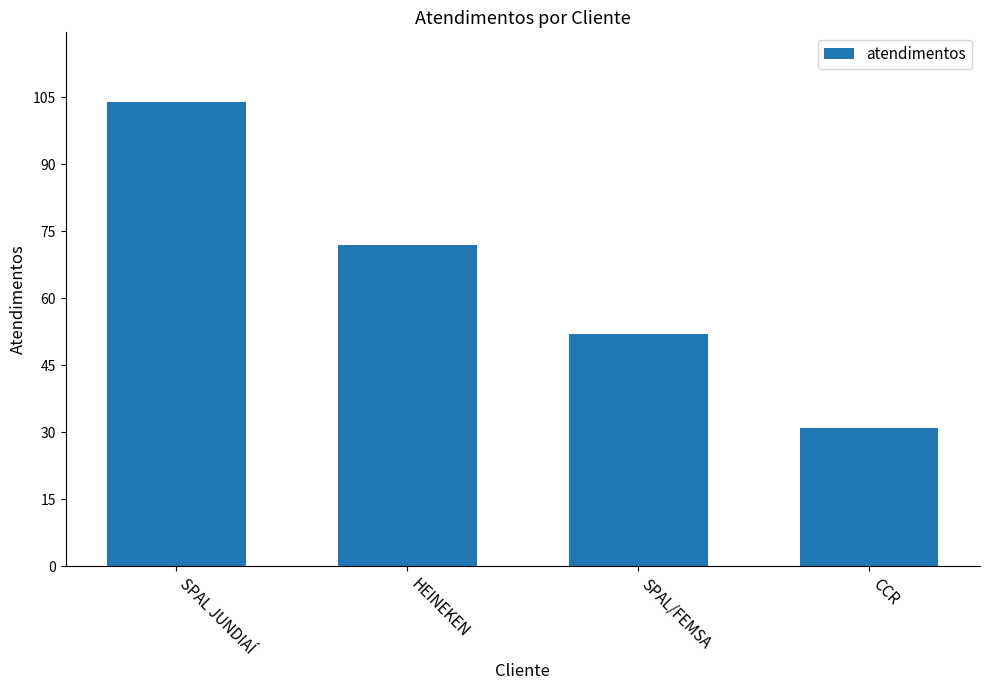

List the labels in order of value, smallest first.

CCR, SPAL/FEMSA, HEINEKEN, SPAL JUNDIAÍ